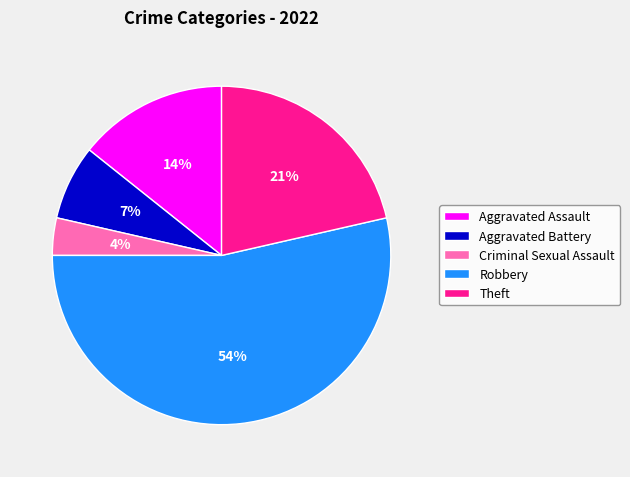

What percentage is the Theft slice, to the nearest percent?

21%